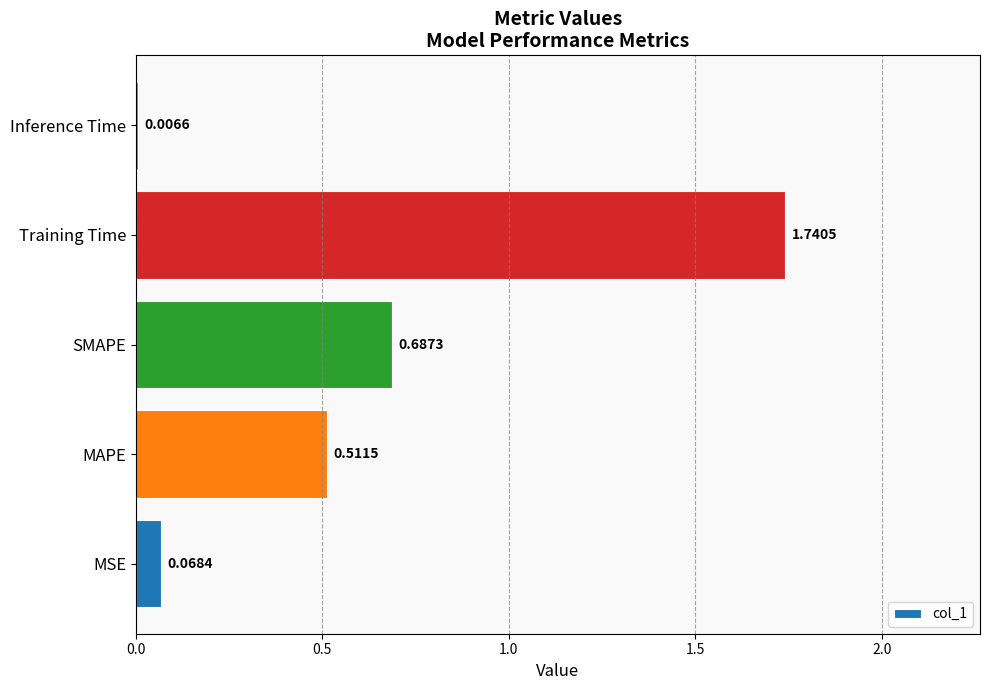

What is the change in value from MSE to MAPE?

+0.4